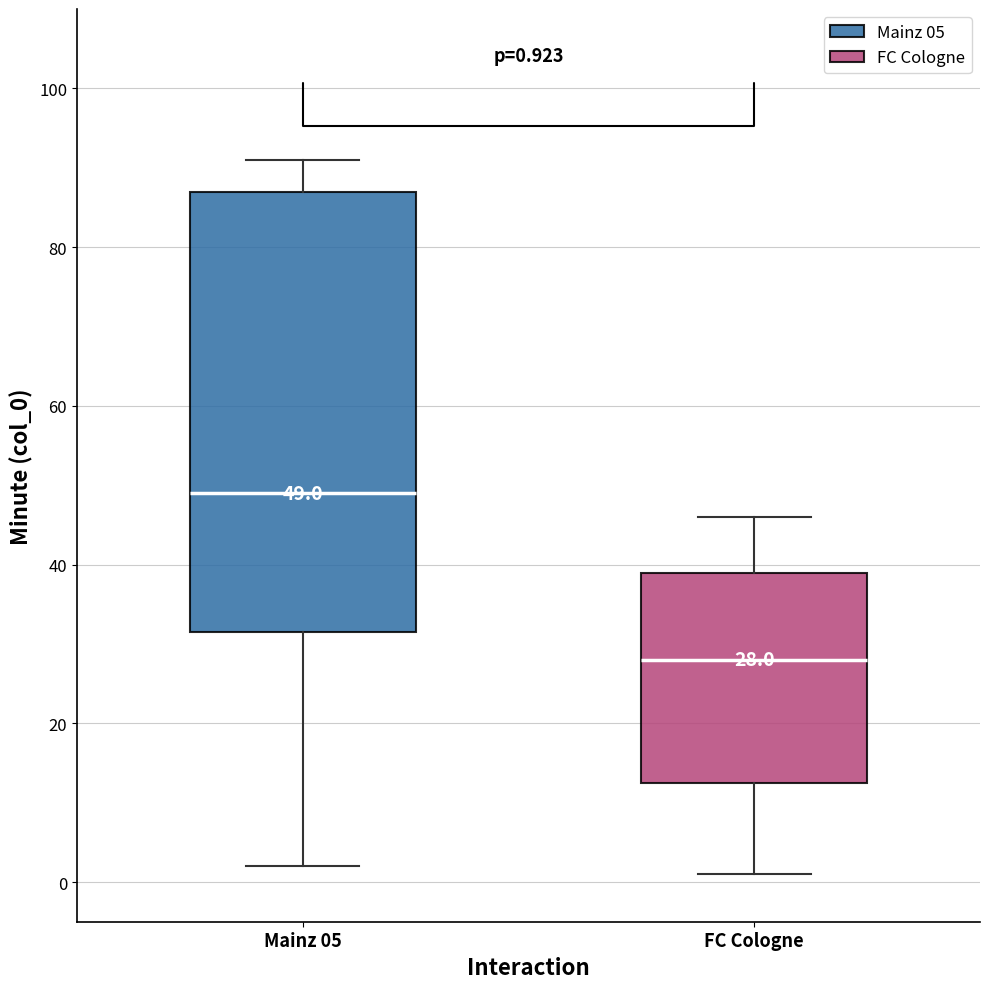

Which box is the tallest, from its lower edge to its upper edge?

Mainz 05